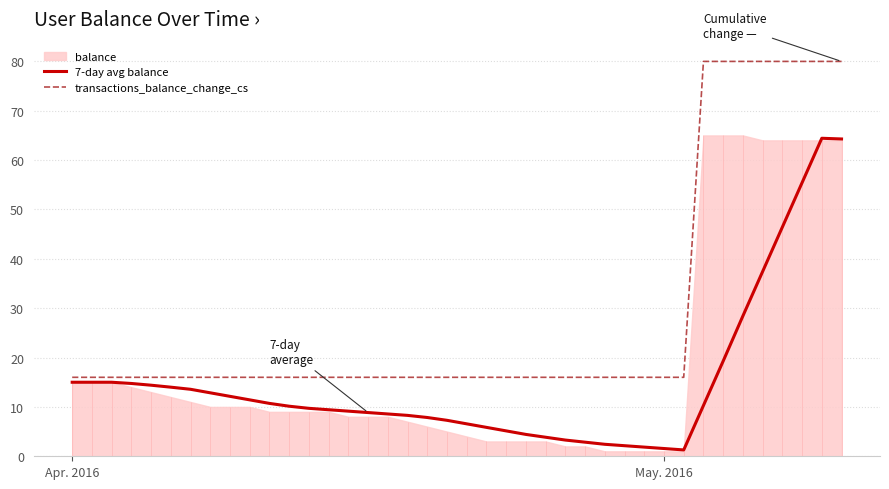

What is the highest value of the transactions_balance_change_cs series?

80.0